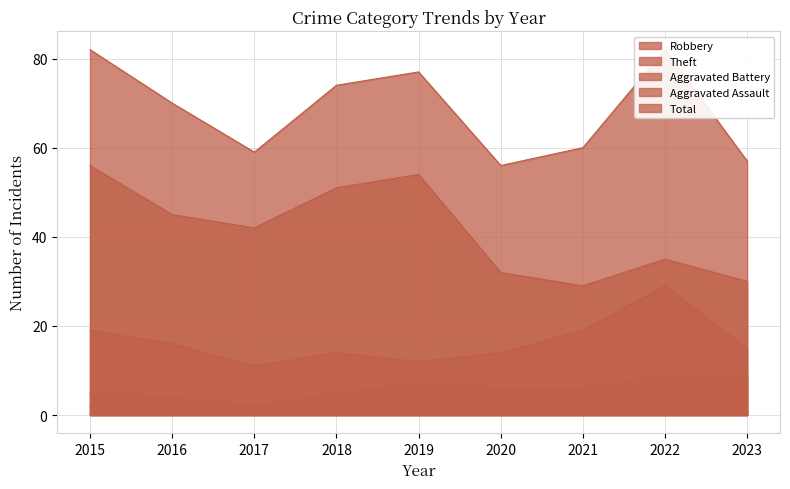

Count the number of data series in this chart.

5